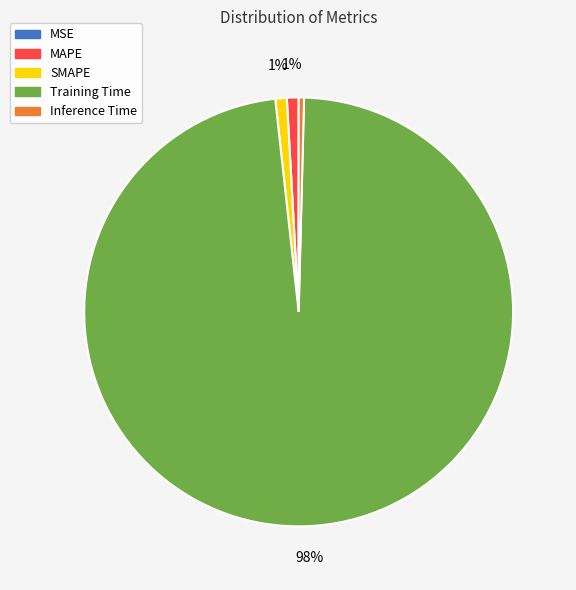

Which slice is the largest?

Training Time